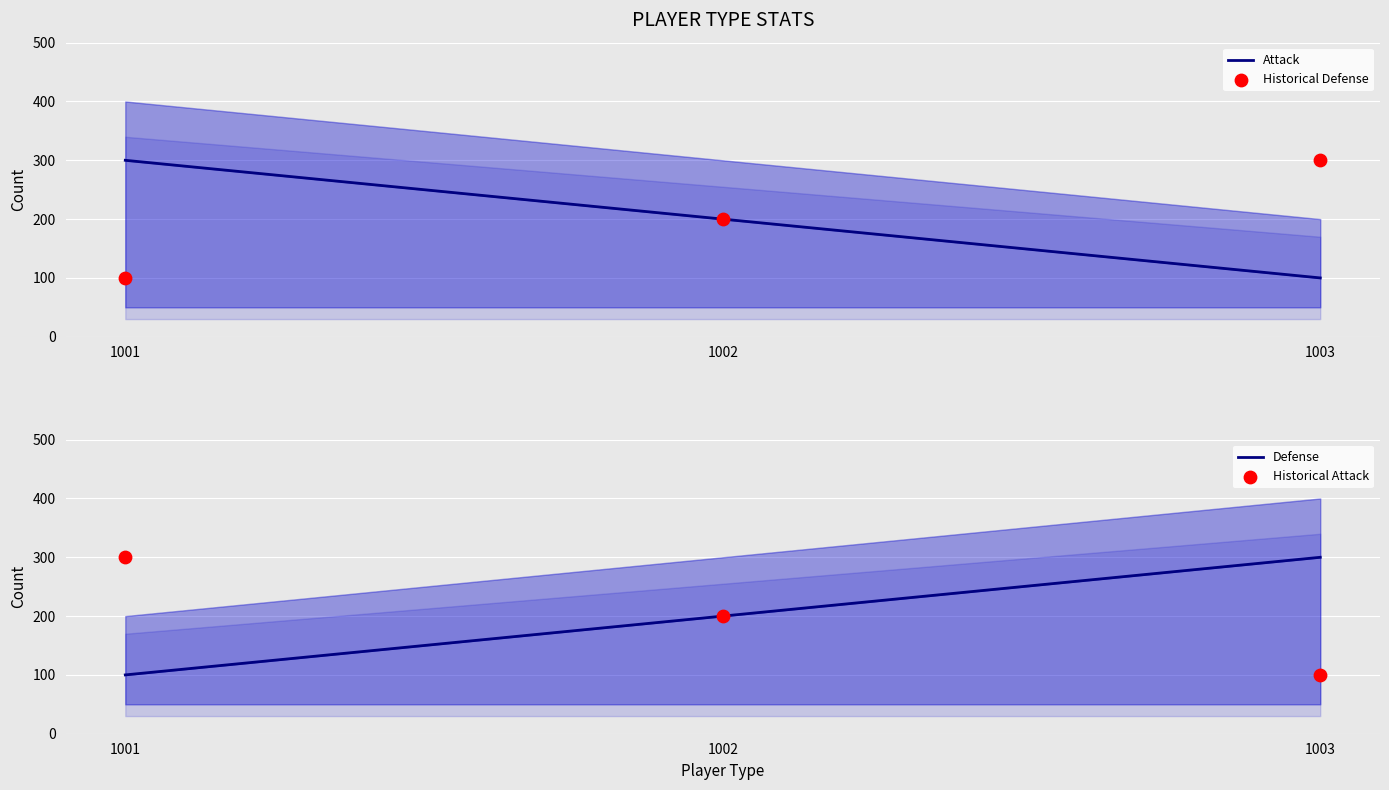

Which series contains the lowest Y value?

Attack